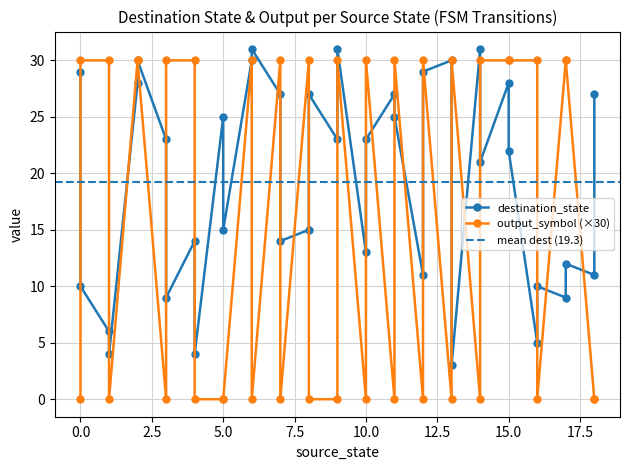

Rank the series at 16 from lowest to highest value.

destination_state, output_symbol